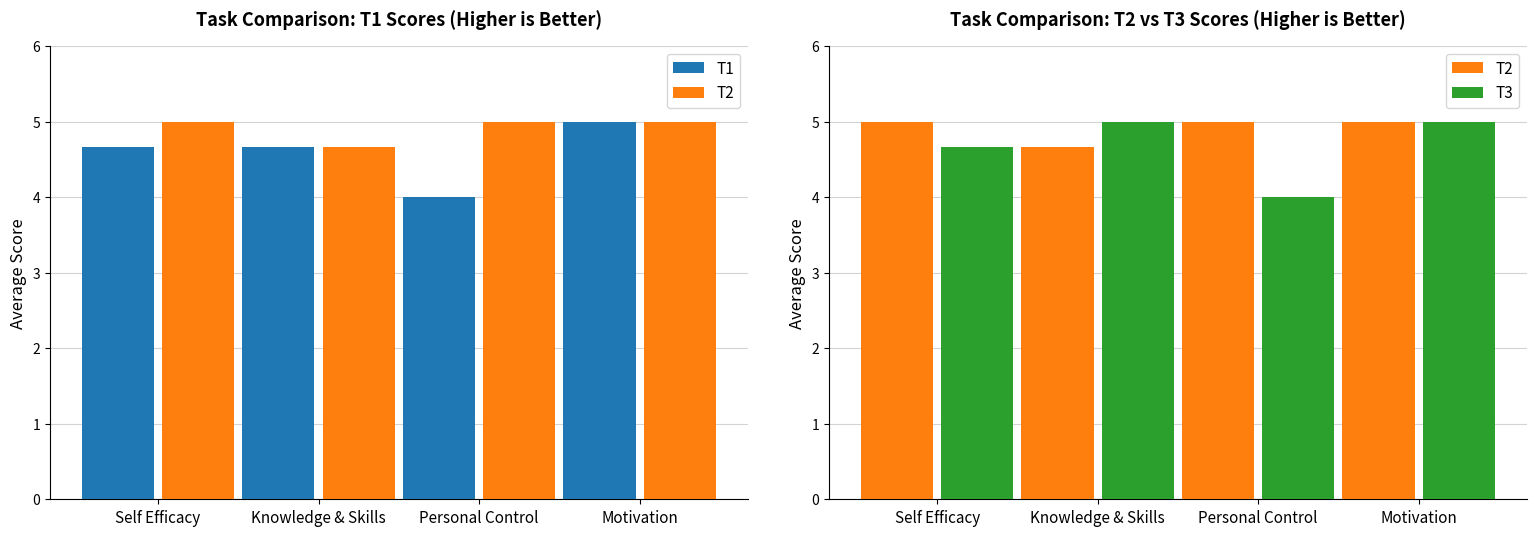

What position from the left is Personal Control?

3